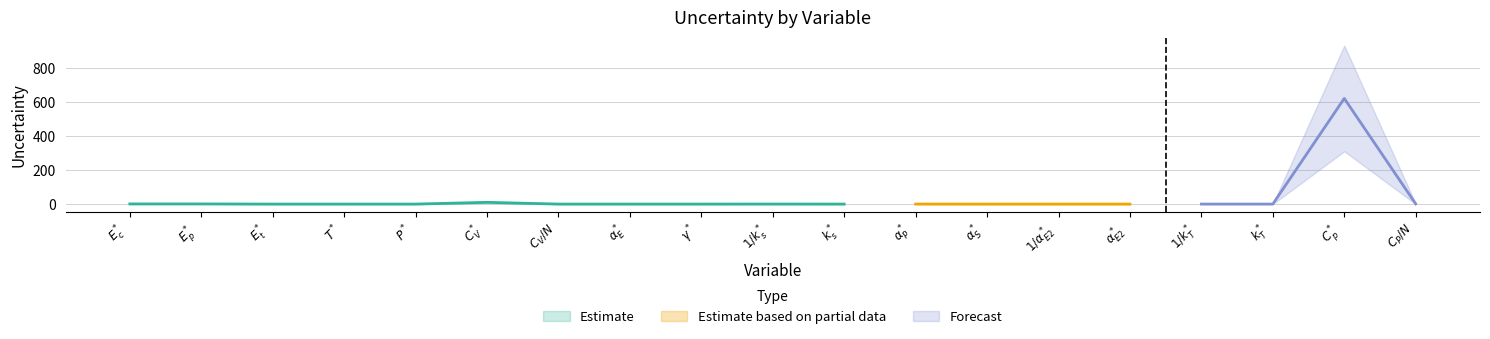

Reading left to right, list all the values displayed in this chart.

$E_c^*$=0.9	$E_p^*$=0.9	$E_t^*$=0.0	$T^*$=0.0	$P^*$=0.0	$C_V^*$=10.3	$C_V/N$=0.0	$\alpha_E^*$=0.0	$\gamma^*$=0.0	$1/k_s^*$=0.3	$k_s^*$=0.0	$\alpha_P^*$=0.2	$\alpha_S^*$=0.0	$1/\alpha_{E2}^*$=0.0	$\alpha_{E2}^*$=0.0	$1/k_T^*$=0.1	$k_T^*$=0.2	$C_p^*$=622.2	$C_P/N$=1.2